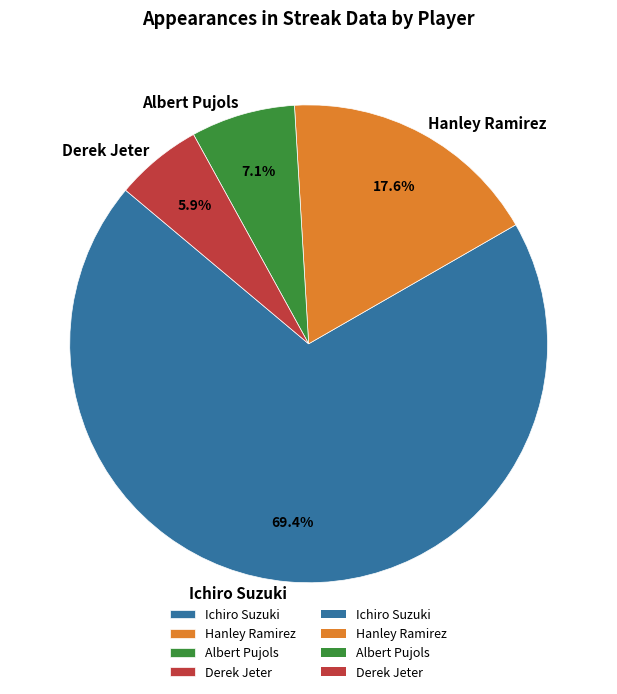

Count the number of slices in the pie.

4